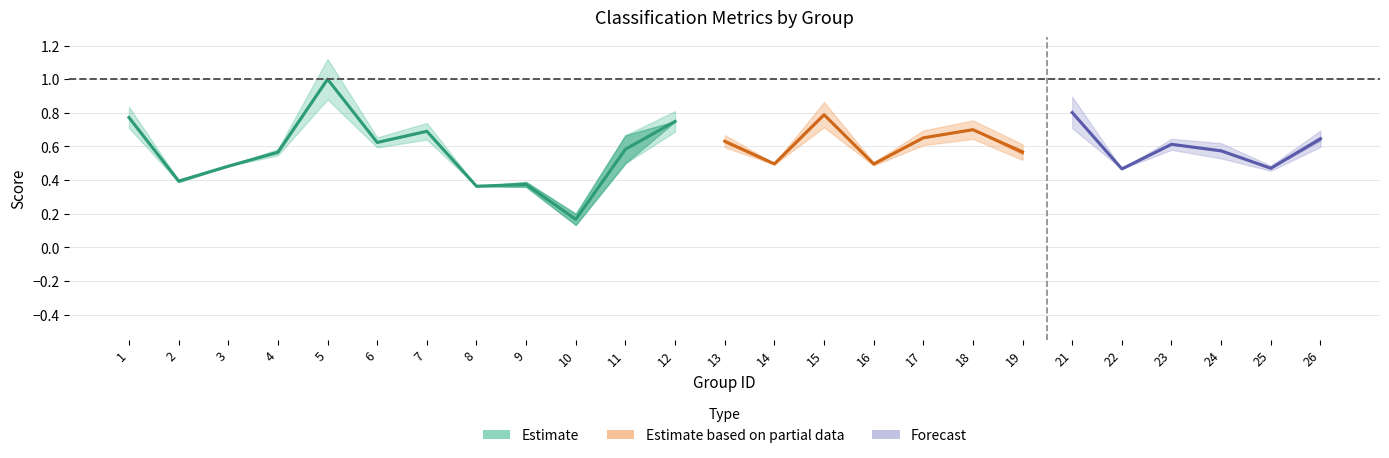

The value of kappa at 7 is 0.2. True or false?

False